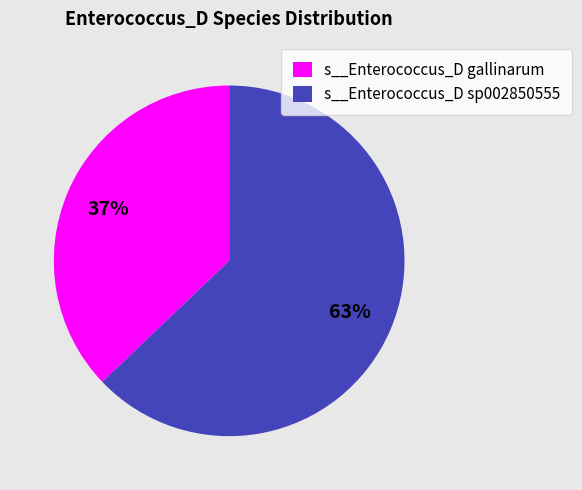

Does s__Enterococcus_D sp002850555 represent more than half of the total?

Yes